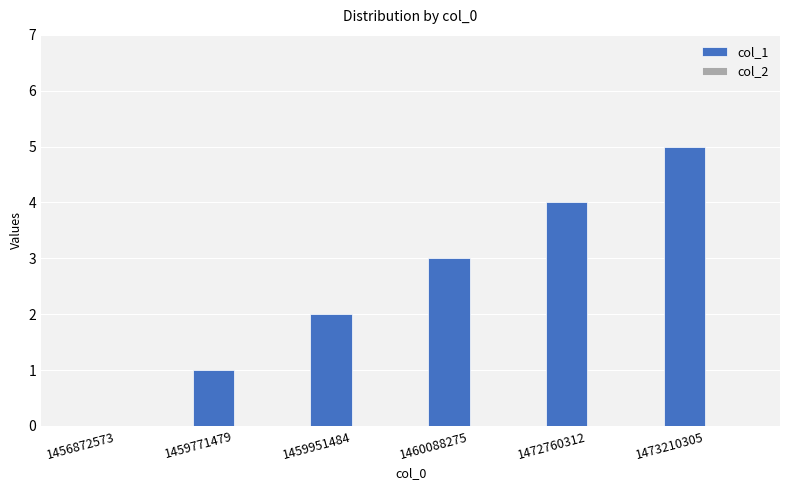

What is the change in value from 1456872573 to 1459951484?

+2